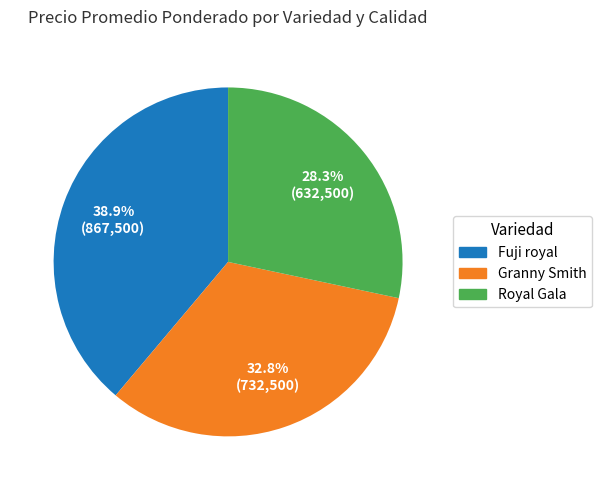

Is there a majority slice in this chart?

No